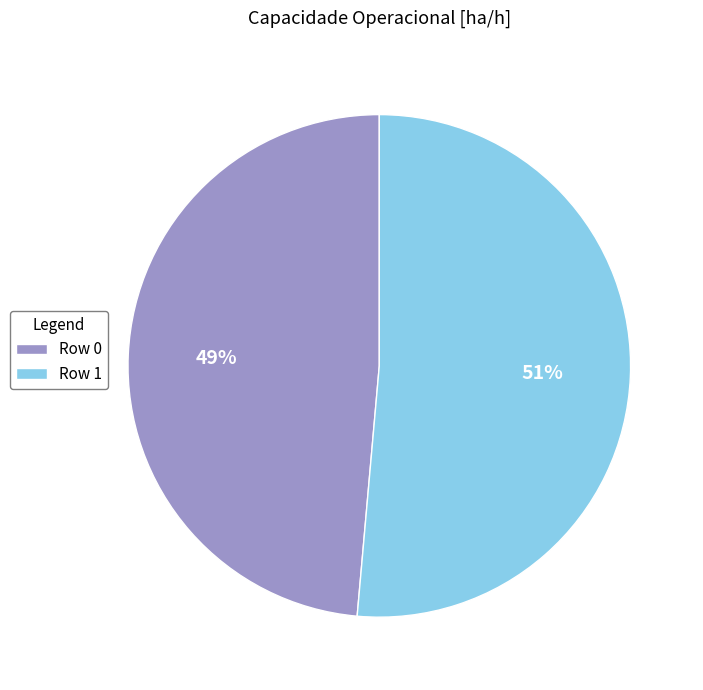

Is Row 1 the majority of the pie?

Yes